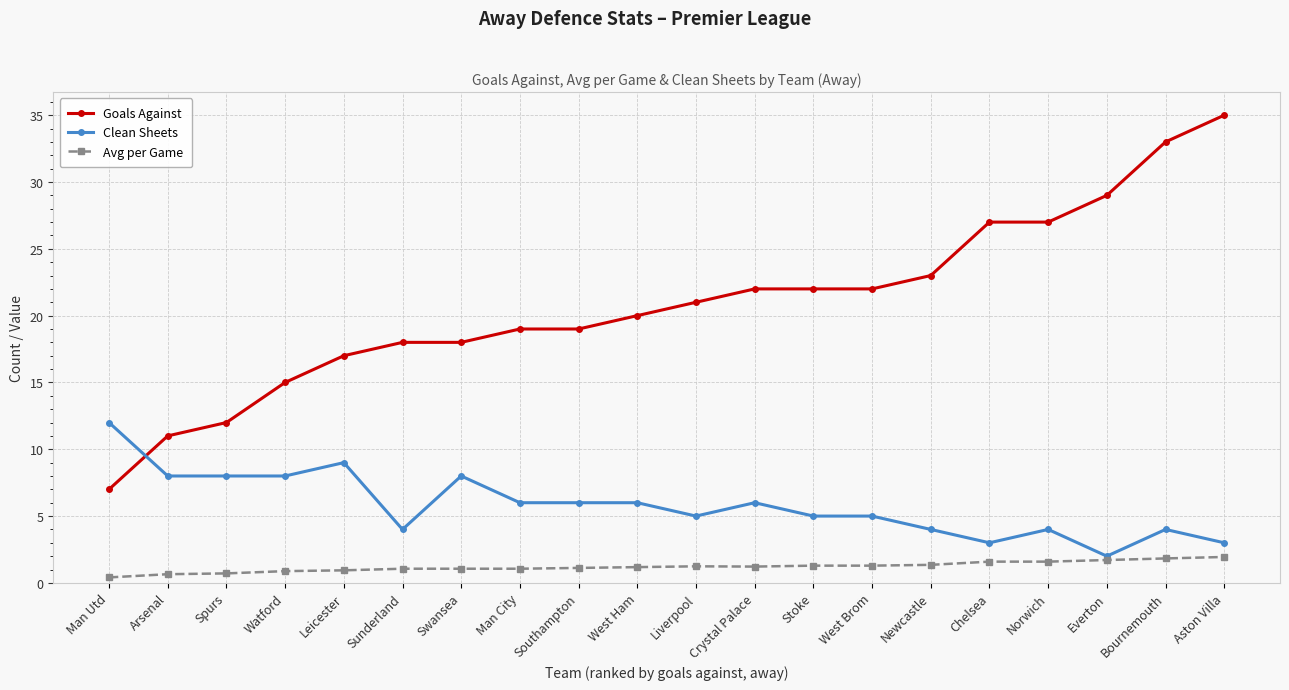

Does the chart display data point markers on the line(s)?

Yes